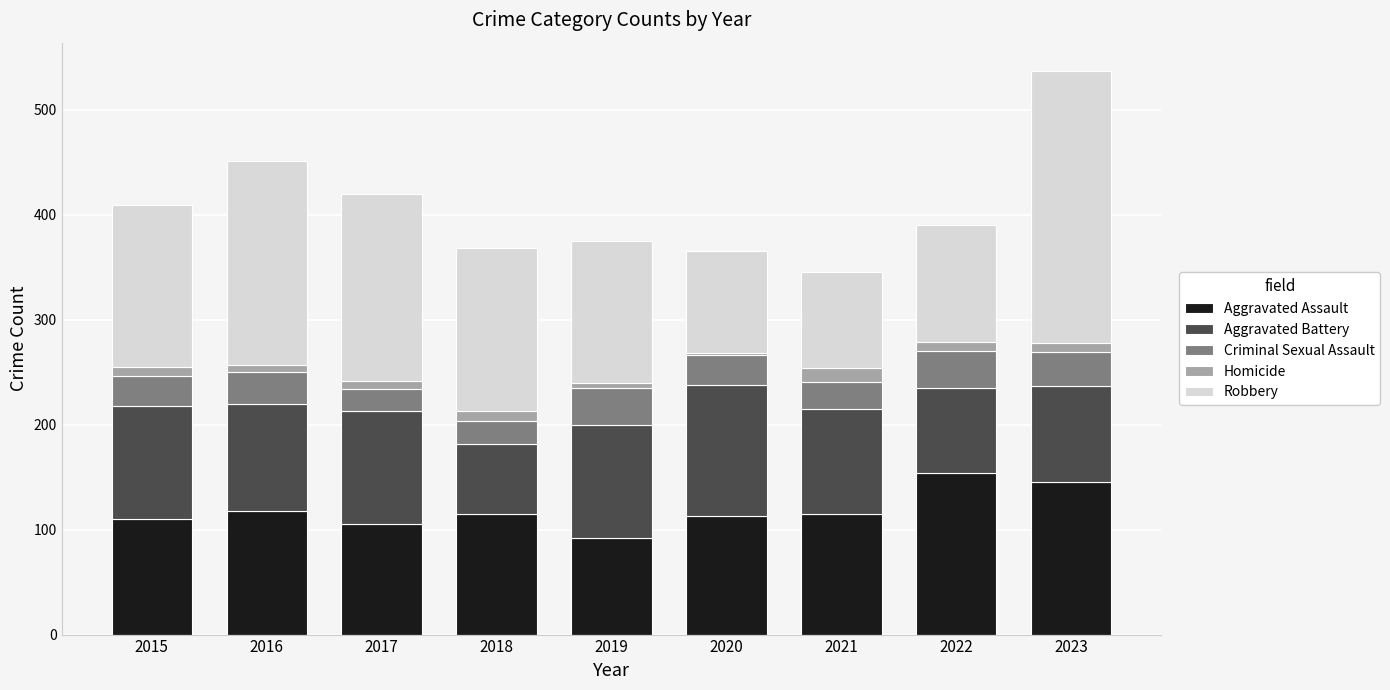

What is the lowest value of the Aggravated Assault series?

92